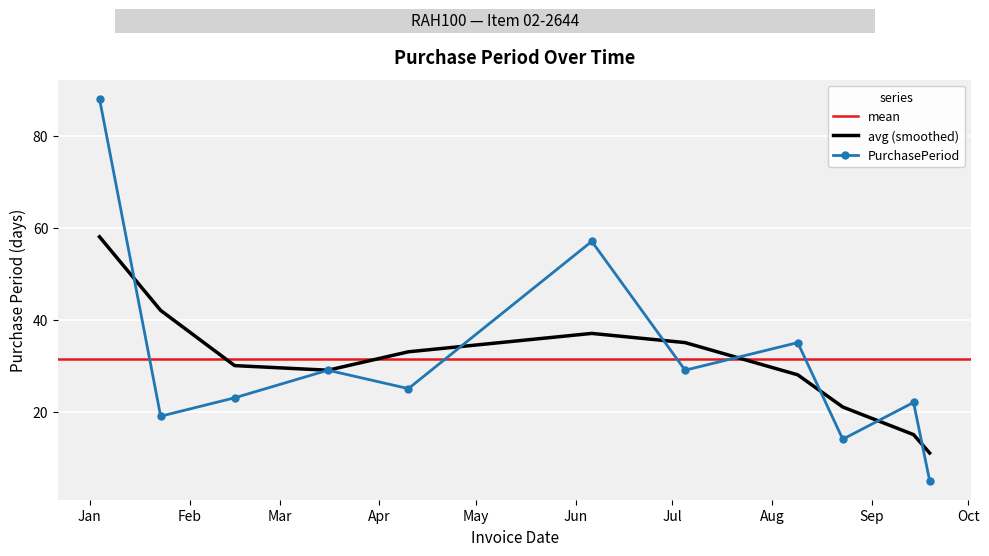

Where is the first local minimum?

2017-01-23